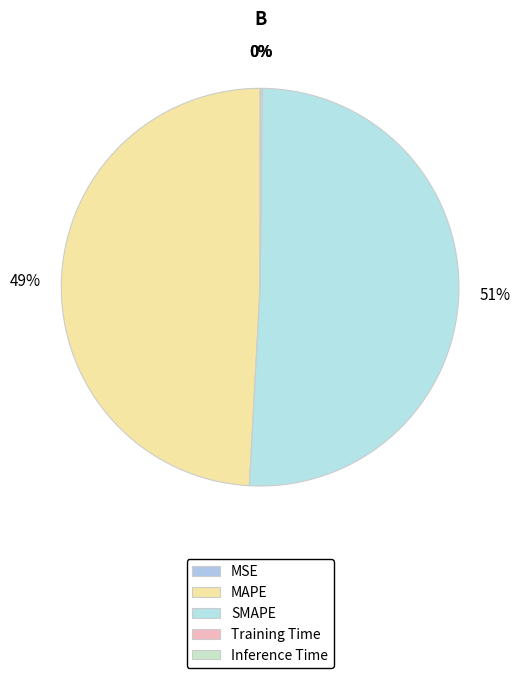

How many slices are in this pie chart?

5